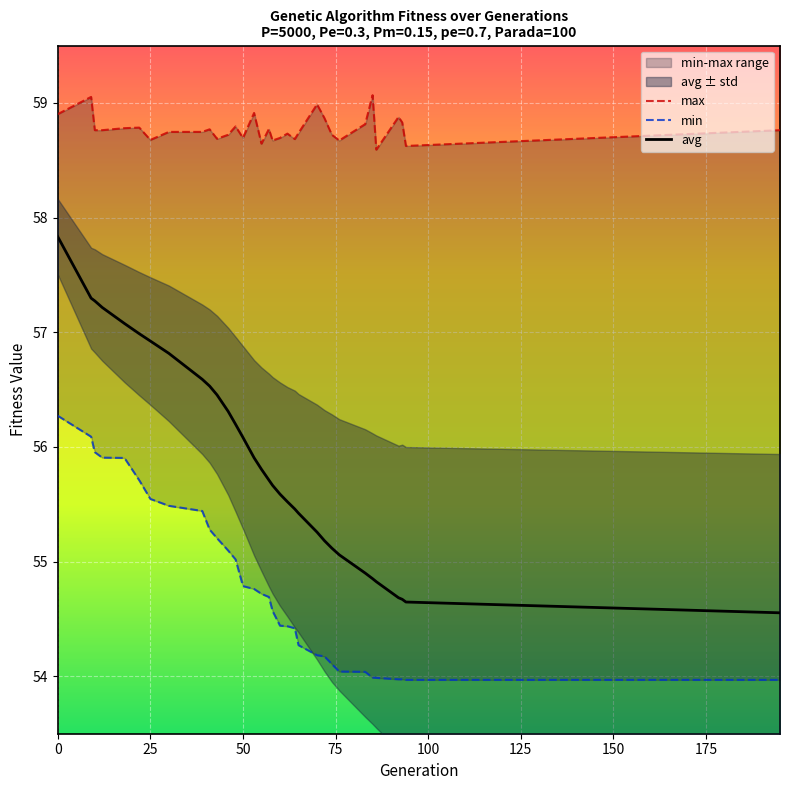

True or false: max and min intersect in this chart.

False